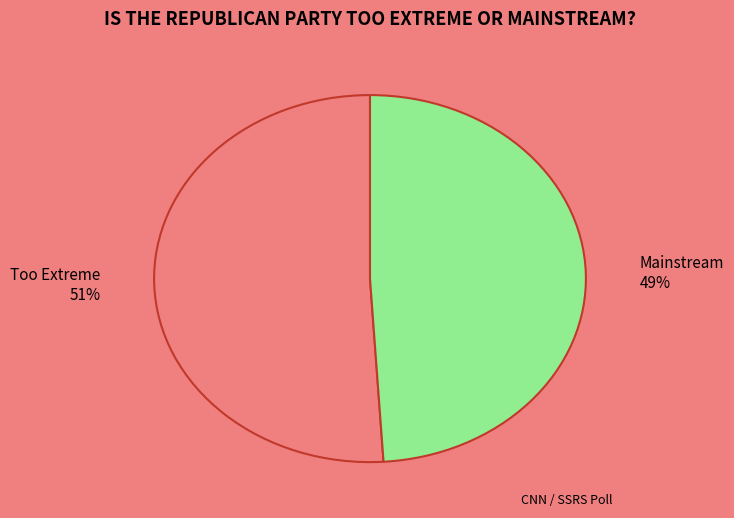

Combined, do Mainstream and Too Extreme account for over 50%?

Yes